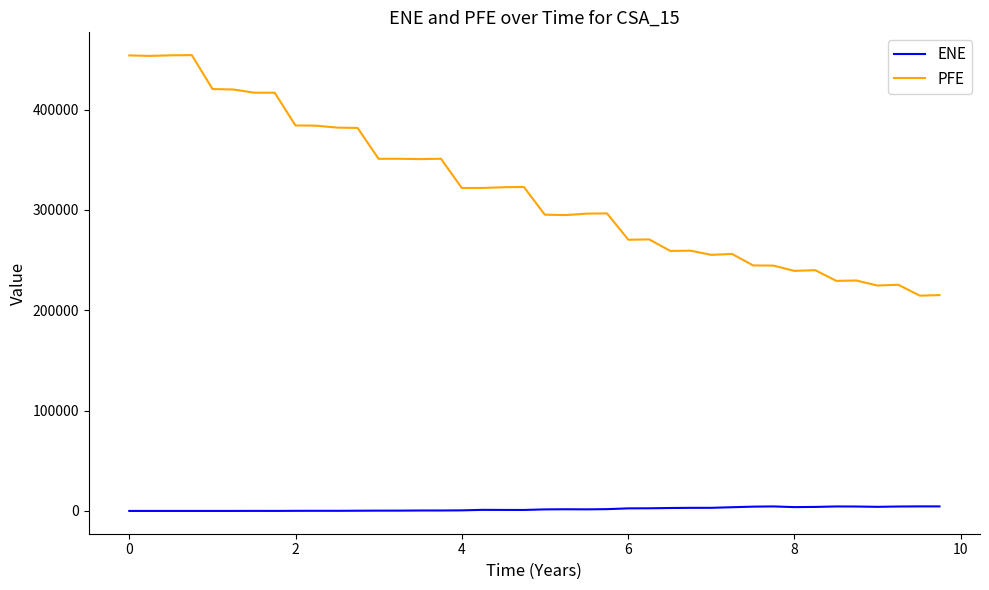

List the series in order of their overall mean, lowest first.

ENE, PFE